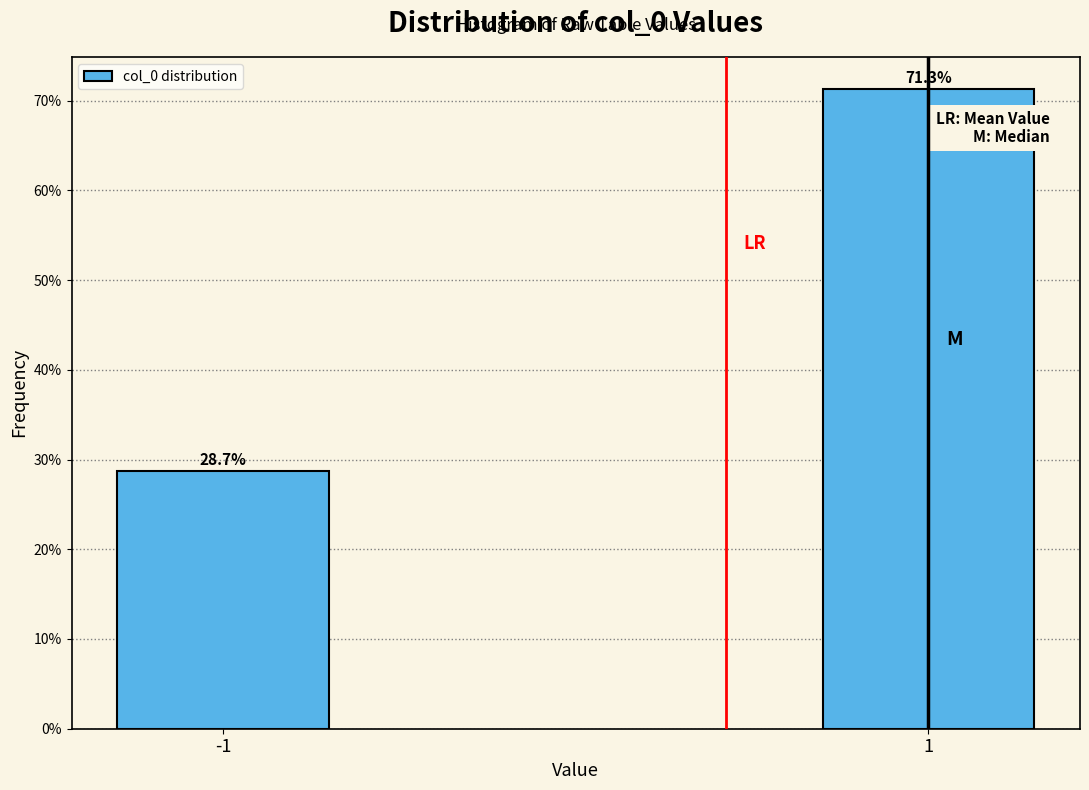

Reading left to right, what are all the values shown in this chart?

28.7	71.3